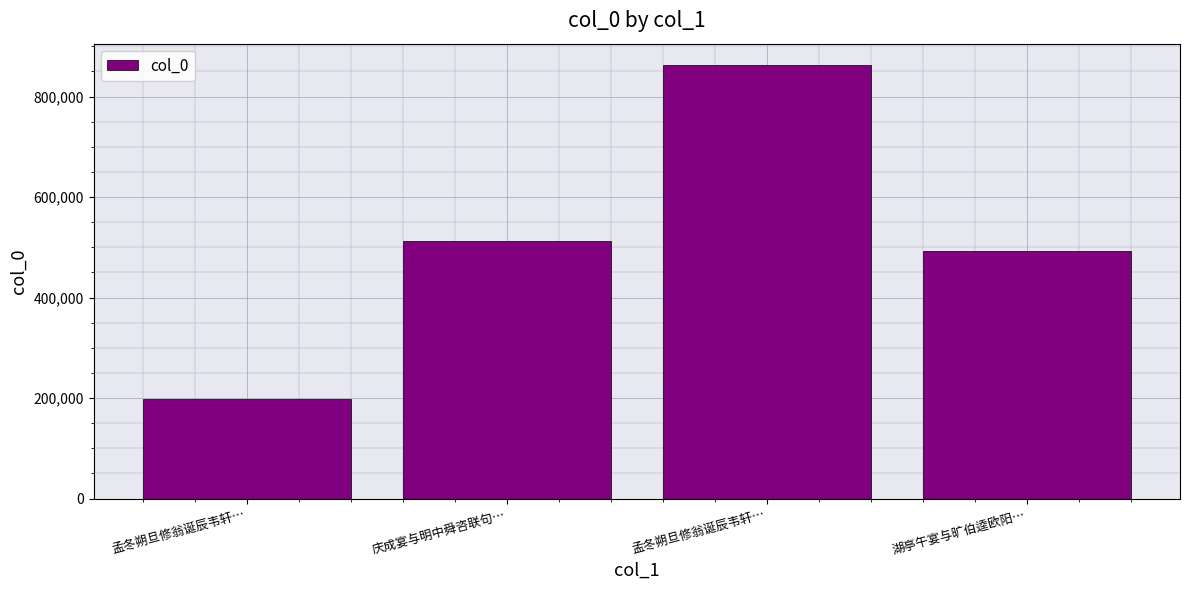

At which category does the chart reach its minimum across all series?

孟冬朔旦修翁诞辰韦轩…